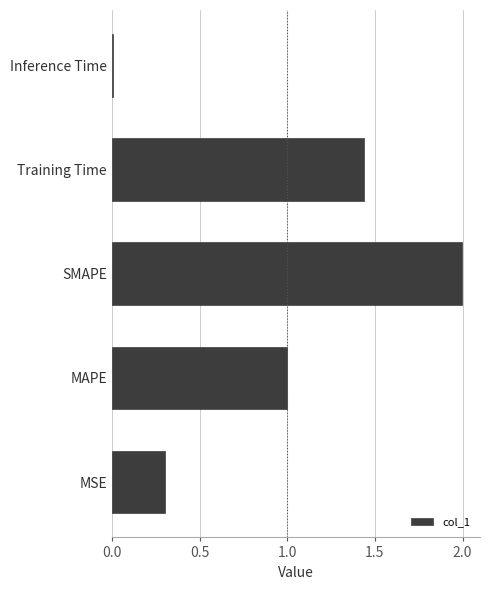

What is the greatest value displayed?

2.0